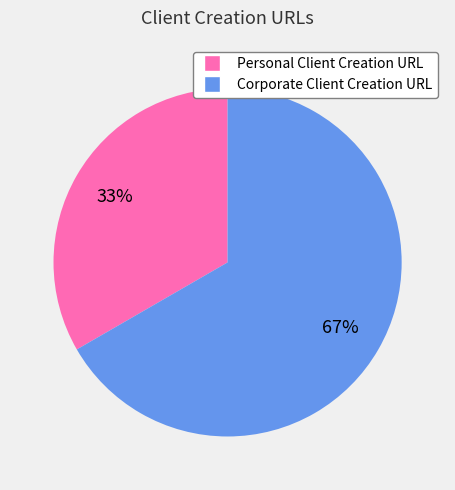

To the nearest percent, what is the combined percentage of Corporate Client Creation URL and Personal Client Creation URL?

100%